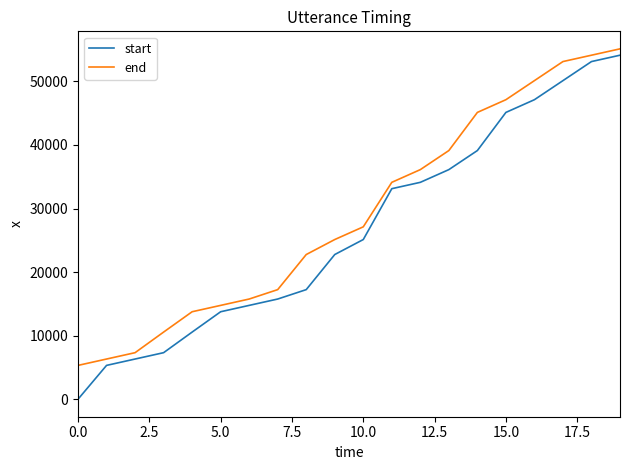

Reading right to left, list all the values displayed in this chart.

start: 54120	53120	50120	47120	45120	39120	36120	34120	33120	25120	22760	17240	15760	14760	13760	10560	7320	6320	5320	0
end: 55120	54120	53120	50120	47120	45120	39120	36120	34120	27120	25120	22760	17240	15760	14760	13760	10560	7320	6320	5320